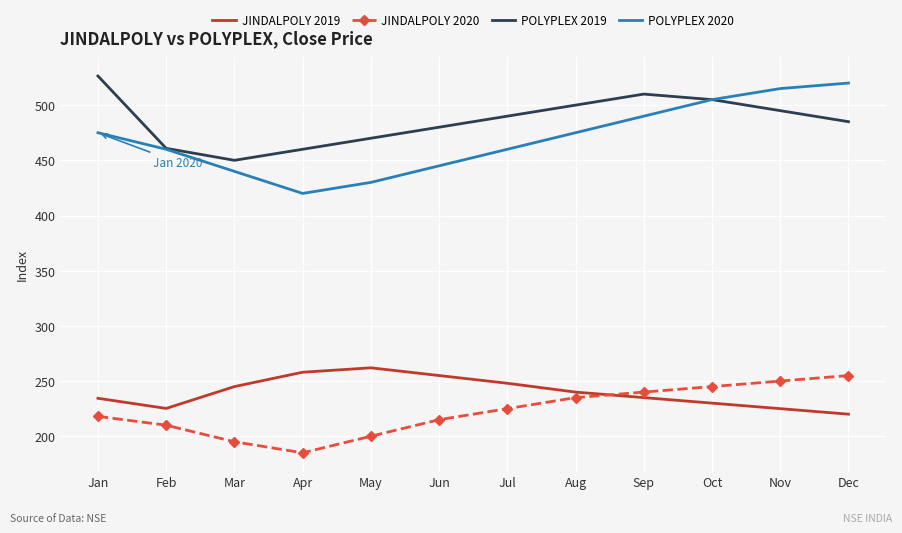

True or false: POLYPLEX 2020 and JINDALPOLY 2020 intersect in this chart.

False